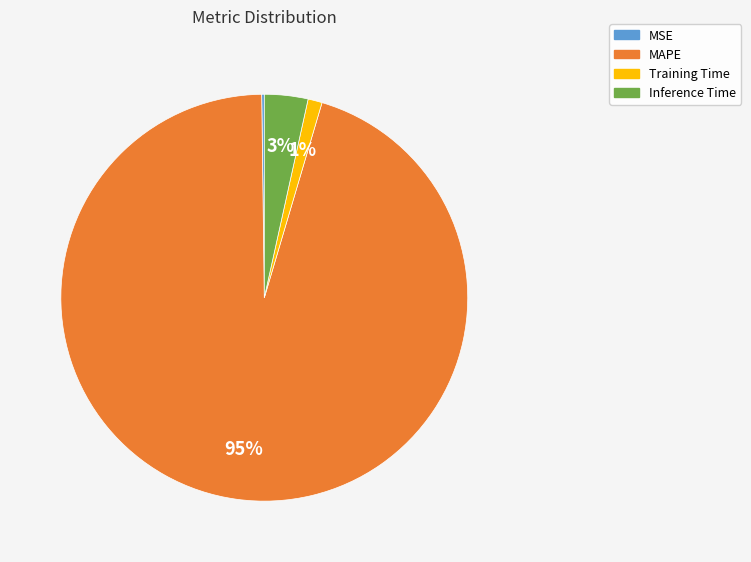

To the nearest percent, what is the average slice percentage?

25%